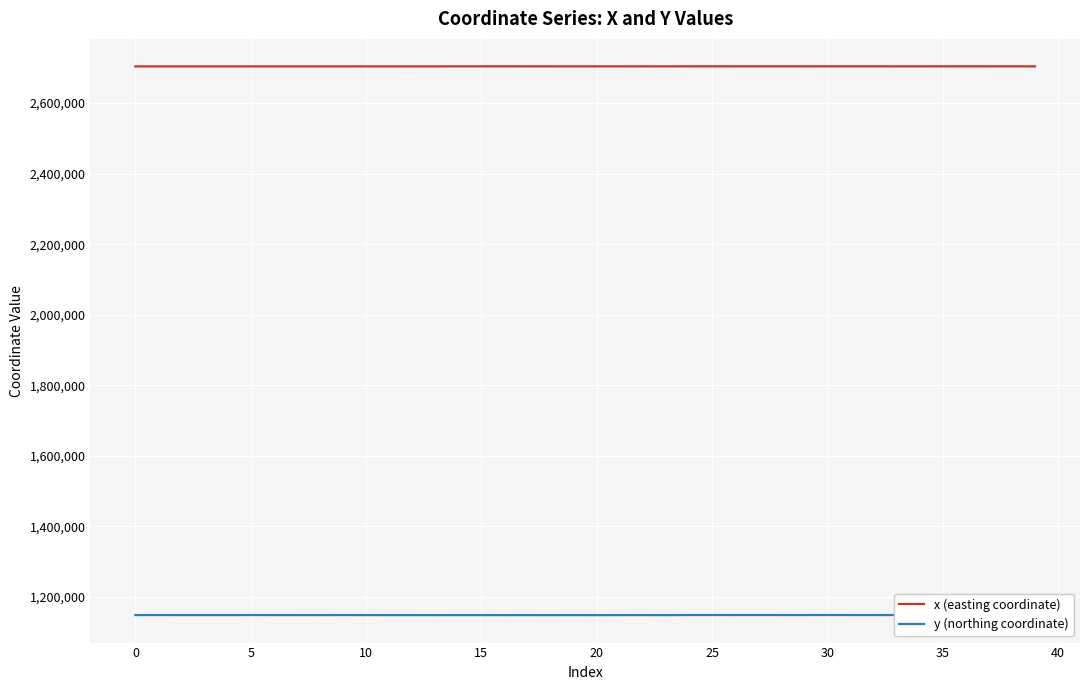

True or false: x (easting coordinate) and y (northing coordinate) intersect in this chart.

False